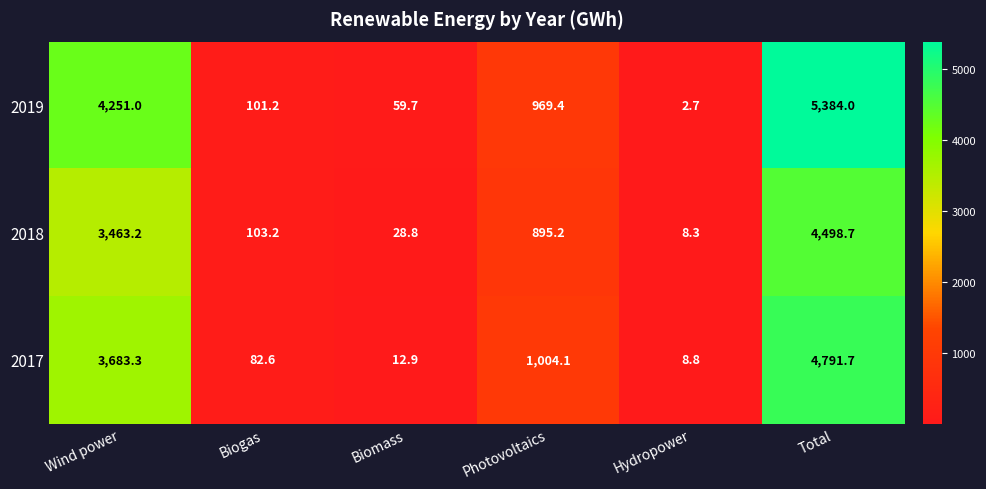

Which series has the largest total across all categories?

2019